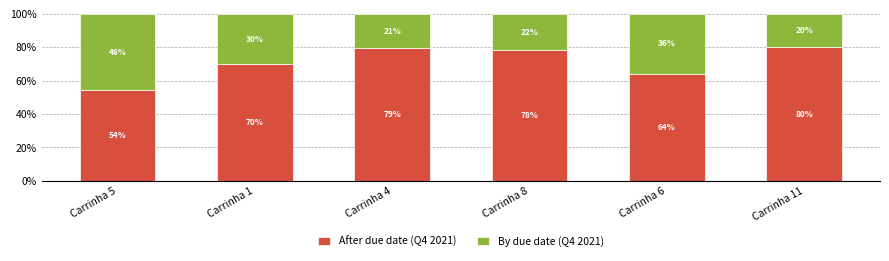

How many bars are there in total?

6